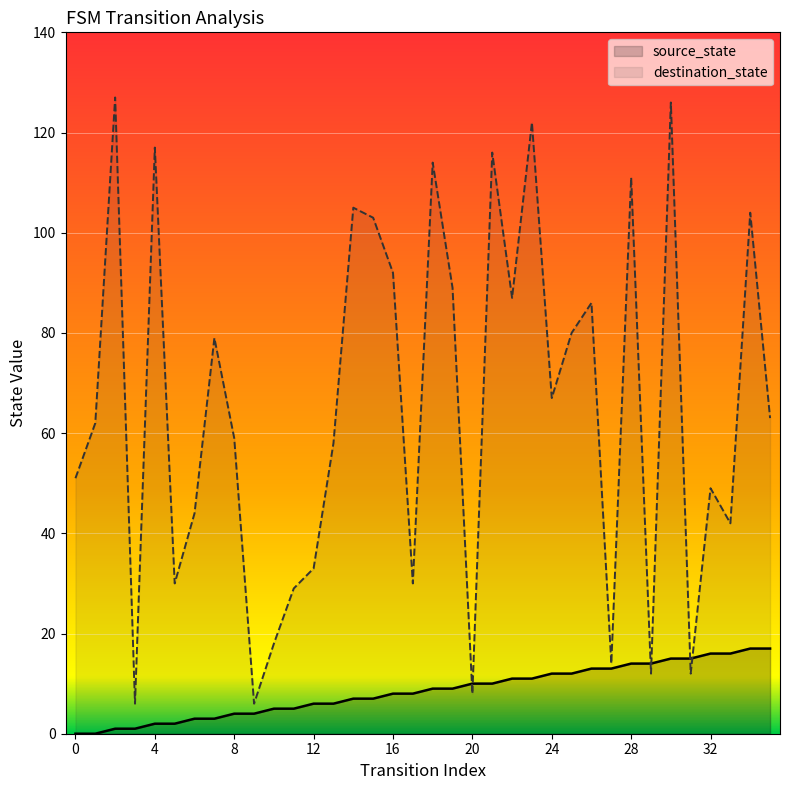

Which series has the largest range (max minus min)?

destination_state